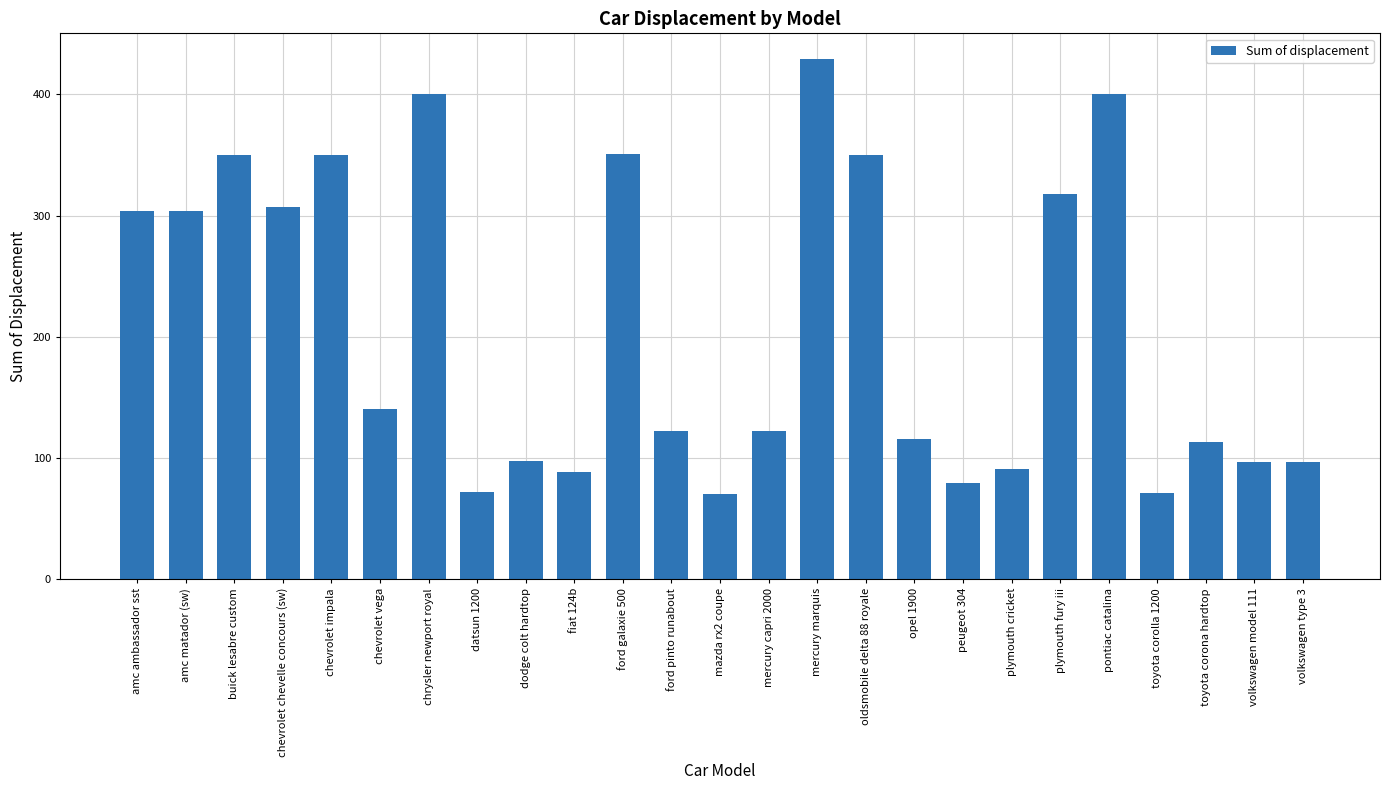

What position from the right is chrysler newport royal?

19